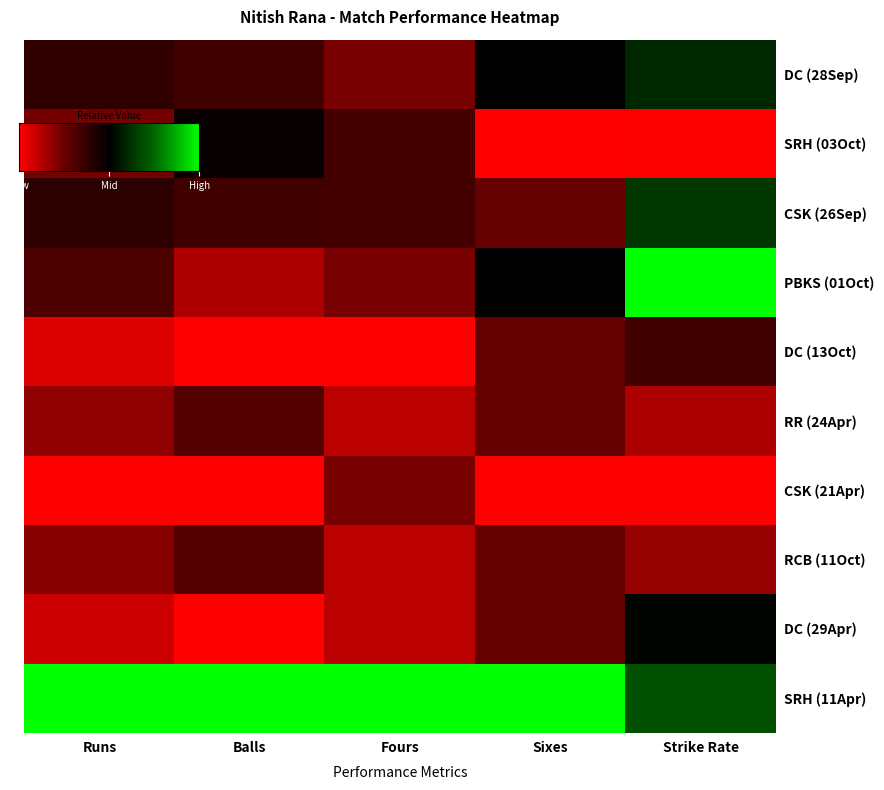

Reading right to left, what are all the values shown in this chart?

DC (28Sep): Strike Rate=0.2	Sixes=0.0	Fours=-0.6	Balls=-0.3	Runs=-0.2
SRH (03Oct): Strike Rate=-1.0	Sixes=-1.0	Fours=-0.3	Balls=-0.0	Runs=-0.5
CSK (26Sep): Strike Rate=0.3	Sixes=-0.5	Fours=-0.3	Balls=-0.3	Runs=-0.2
PBKS (01Oct): Strike Rate=1.0	Sixes=0.0	Fours=-0.6	Balls=-0.7	Runs=-0.4
DC (13Oct): Strike Rate=-0.3	Sixes=-0.5	Fours=-1.0	Balls=-1.0	Runs=-0.9
RR (24Apr): Strike Rate=-0.7	Sixes=-0.5	Fours=-0.8	Balls=-0.4	Runs=-0.6
CSK (21Apr): Strike Rate=-1.0	Sixes=-1.0	Fours=-0.6	Balls=-1.0	Runs=-1.0
RCB (11Oct): Strike Rate=-0.7	Sixes=-0.5	Fours=-0.8	Balls=-0.4	Runs=-0.6
DC (29Apr): Strike Rate=0.0	Sixes=-0.5	Fours=-0.8	Balls=-1.0	Runs=-0.8
SRH (11Apr): Strike Rate=0.4	Sixes=1.0	Fours=1.0	Balls=1.0	Runs=1.0